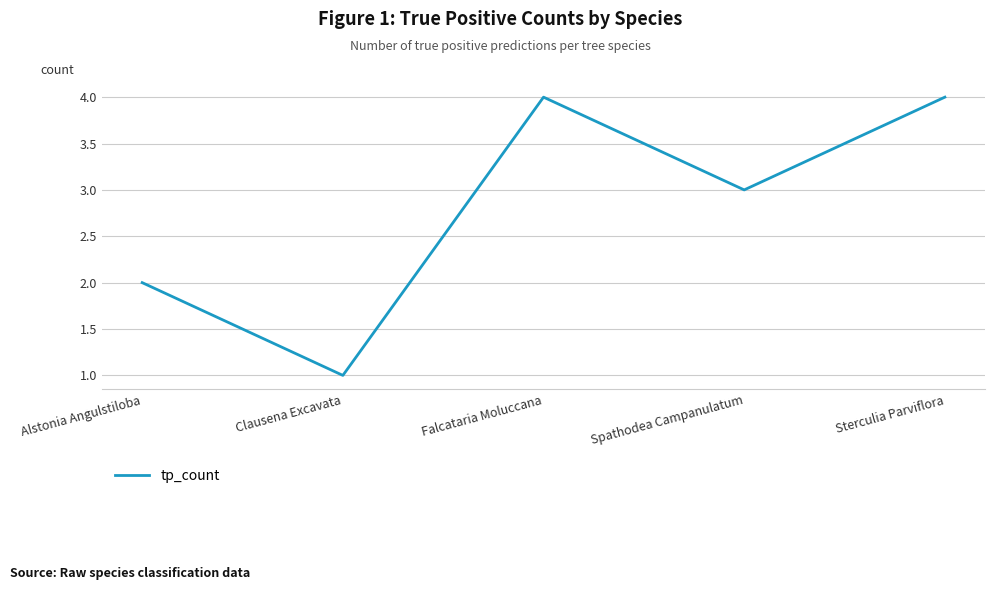

What is the sum of the values at Spathodea Campanulatum and Sterculia Parviflora?

7